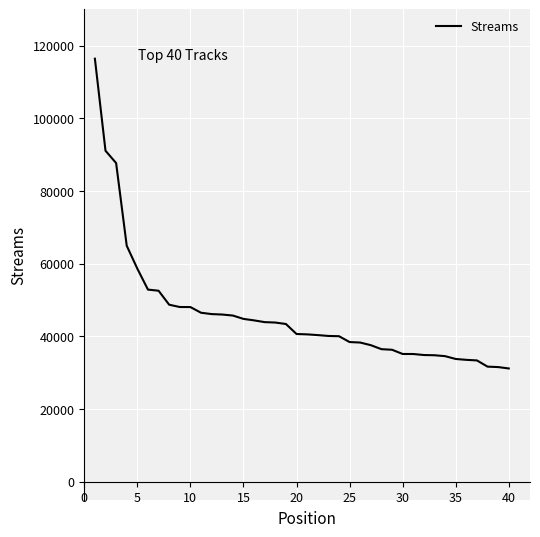

What is the difference between the maximum and minimum values?

85274